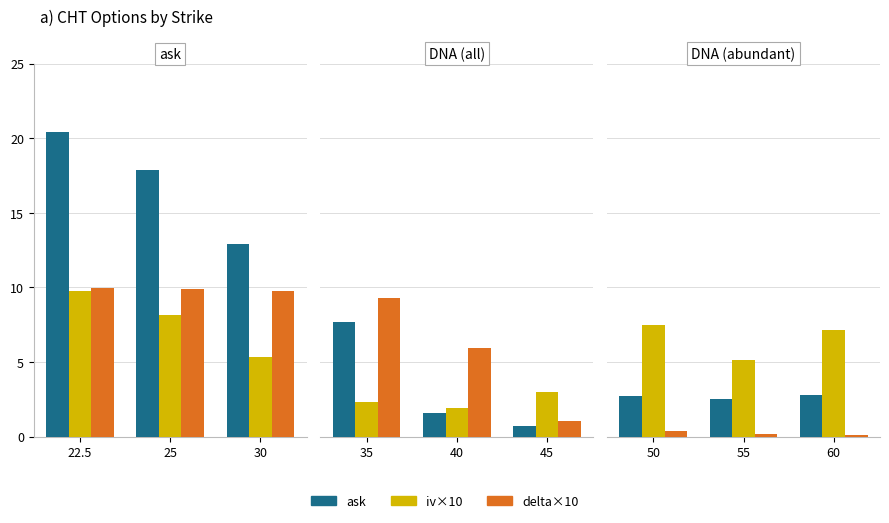

Does the chart contain stacked bars?

No